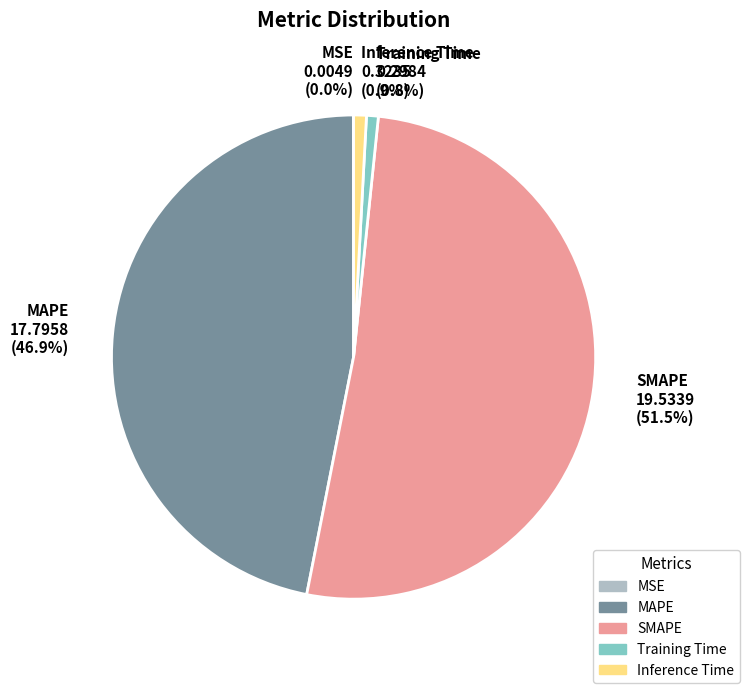

The Inference Time slice represents 8% of the pie. True or false?

False